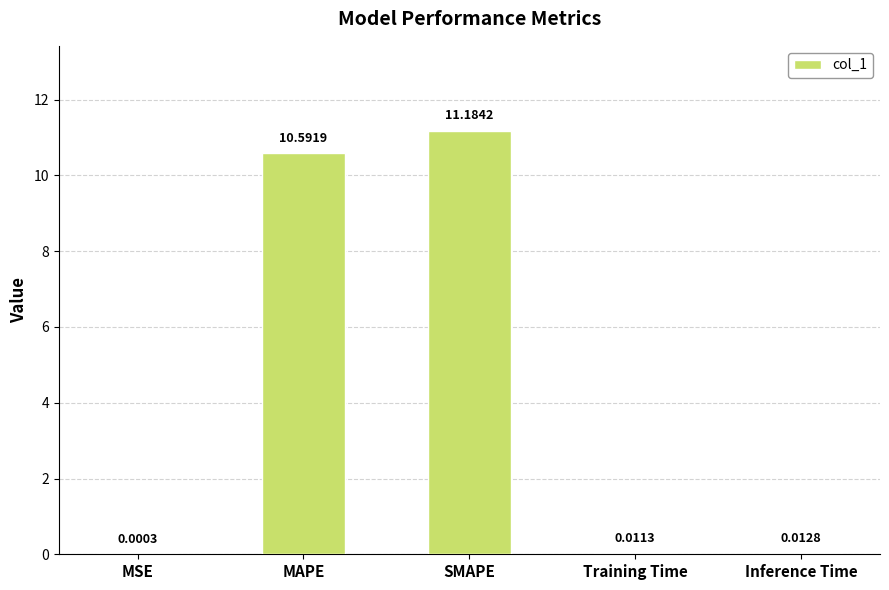

What is the sum of all values?

21.8